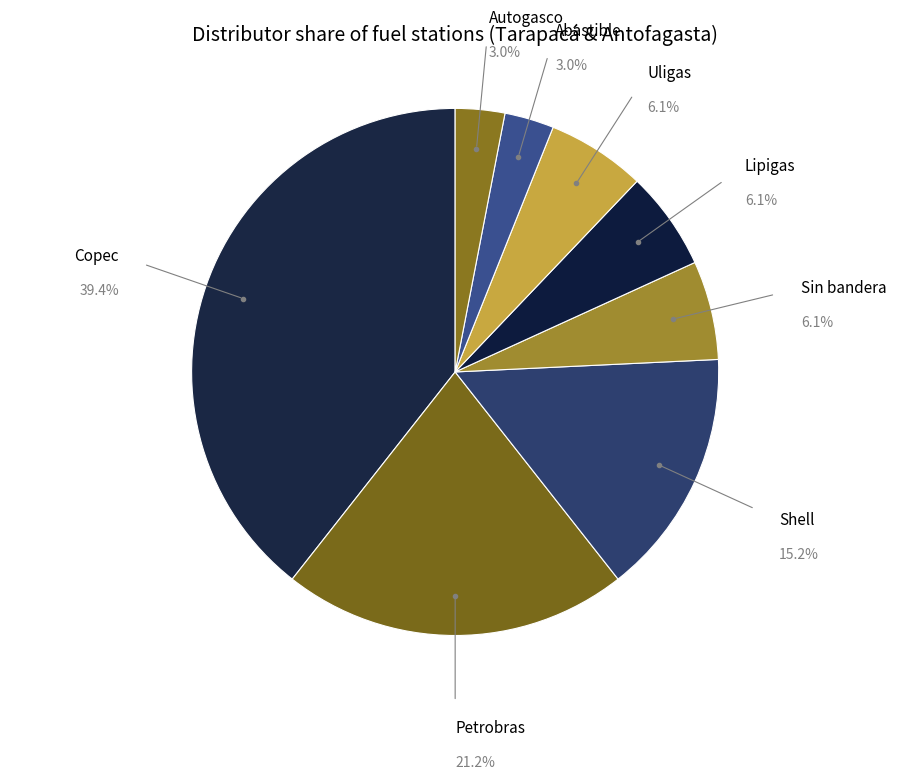

How many slices are in this pie chart?

8